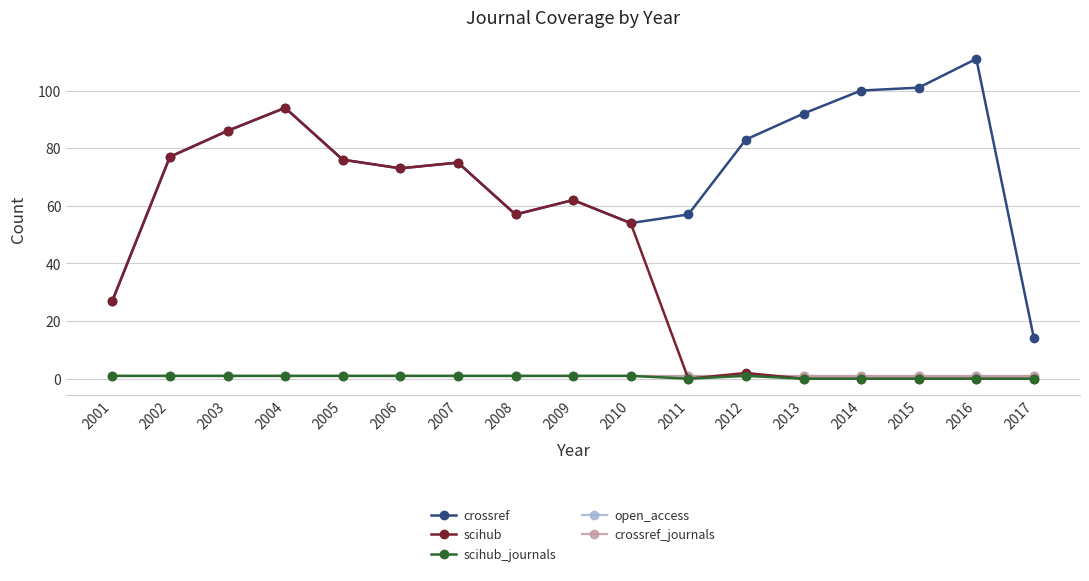

What is the difference between the maximum and minimum values in the scihub_journals series?

1